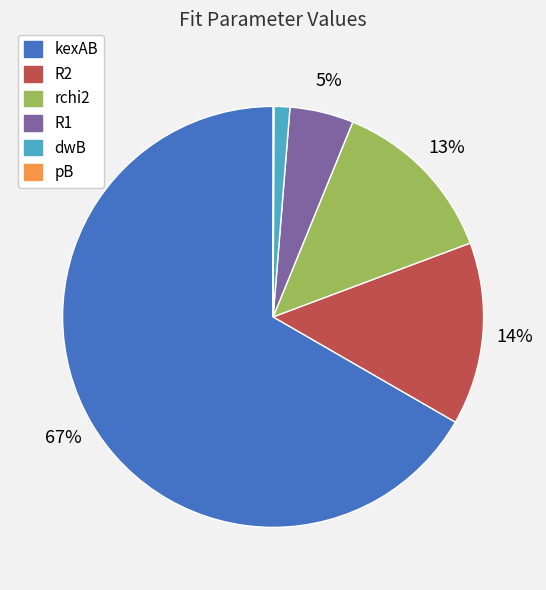

Is the sum of R2 and R1 greater than half?

No